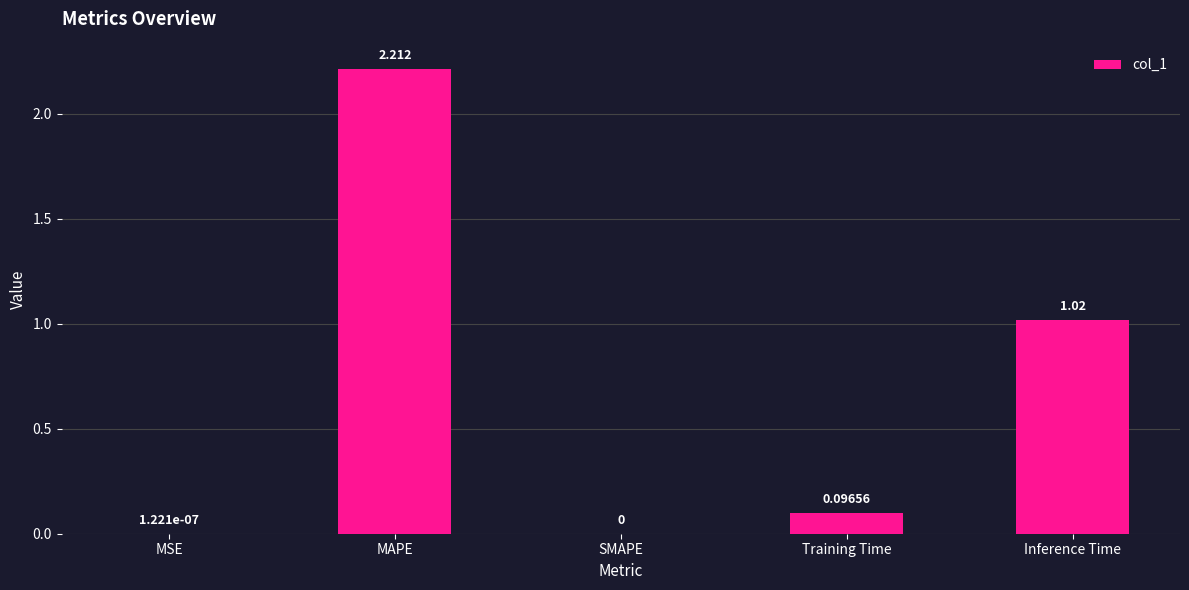

What is the difference between the values at Training Time and MAPE?

2.1